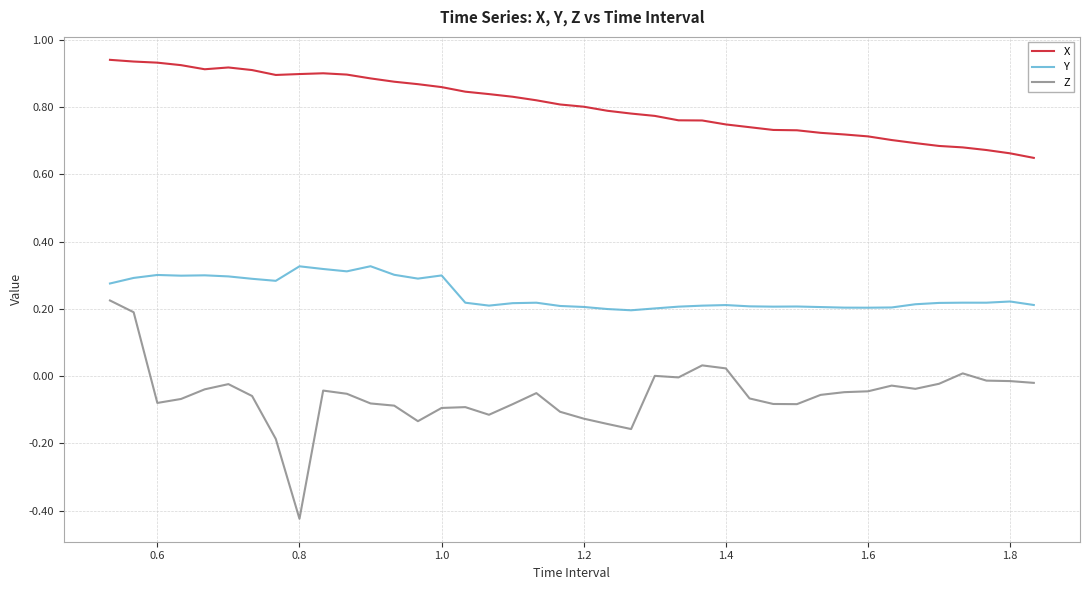

Which series has the largest total across all categories?

X